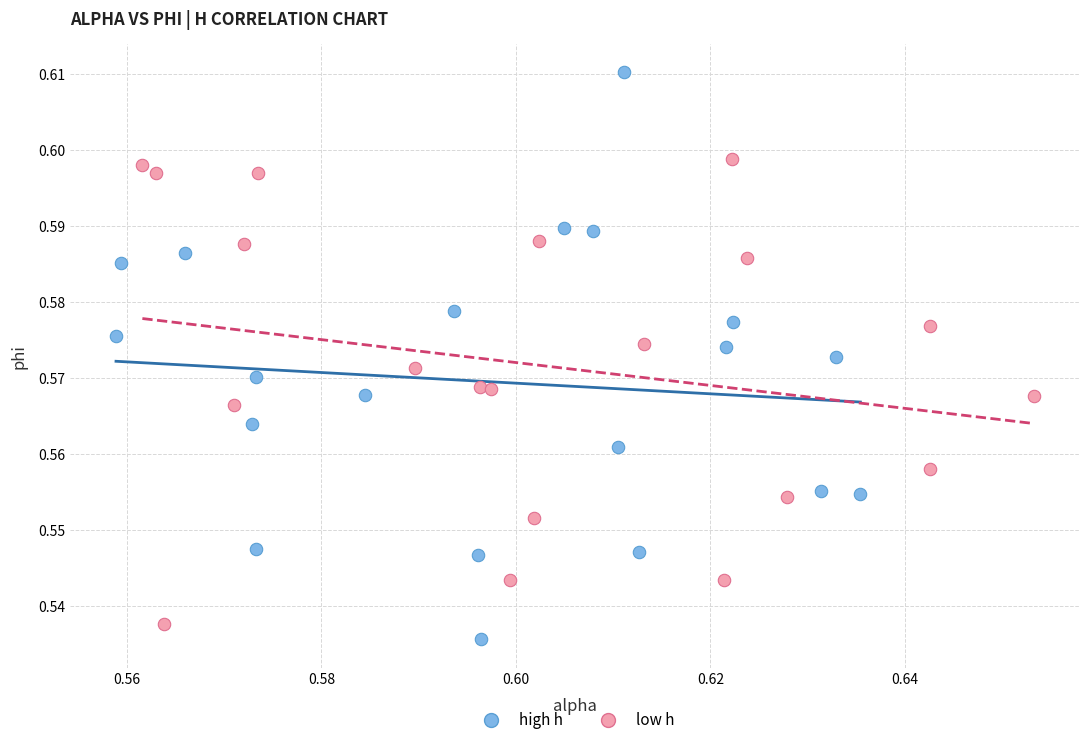

Which series contains the highest Y value?

high h